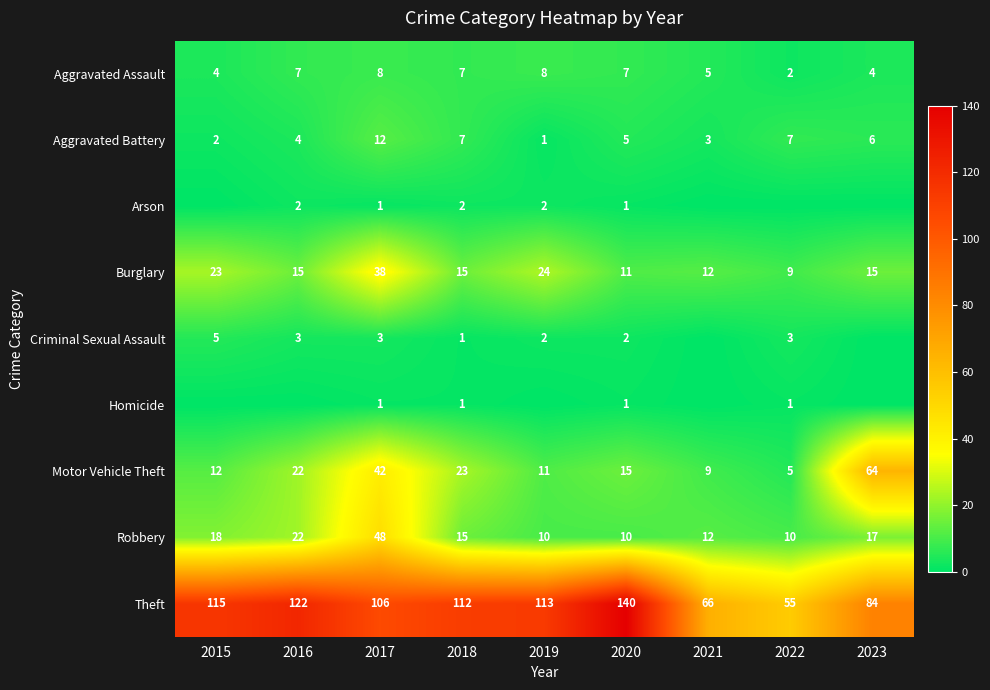

The Burglary series shows 9 at 2022. True or false?

True